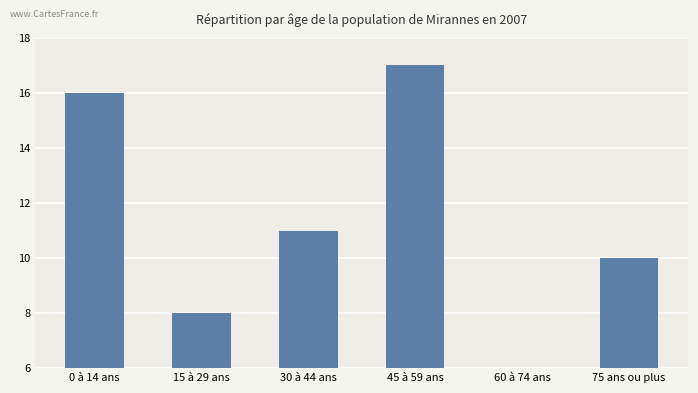

List the labels in order of value, smallest first.

60 à 74 ans, 15 à 29 ans, 75 ans ou plus, 30 à 44 ans, 0 à 14 ans, 45 à 59 ans